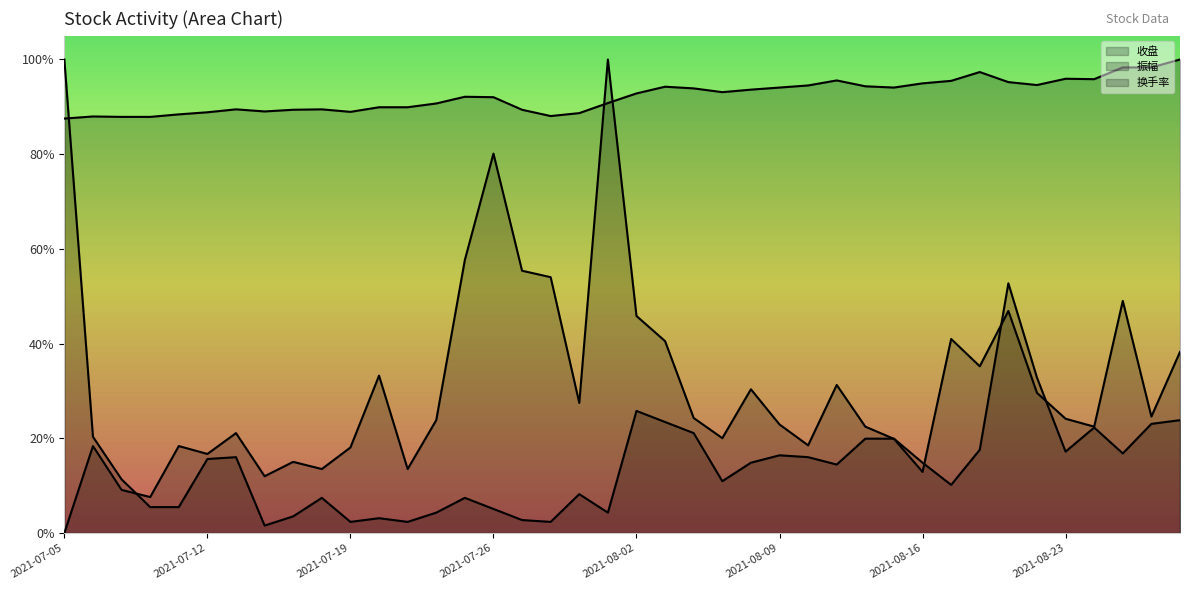

Reading left to right, extract all data points from this chart.

收盘: 2021-07-05=0.9	2021-07-06=0.9	2021-07-07=0.9	2021-07-08=0.9	2021-07-09=0.9	2021-07-12=0.9	2021-07-13=0.9	2021-07-14=0.9	2021-07-15=0.9	2021-07-16=0.9	2021-07-19=0.9	2021-07-20=0.9	2021-07-21=0.9	2021-07-22=0.9	2021-07-23=0.9	2021-07-26=0.9	2021-07-27=0.9	2021-07-28=0.9	2021-07-29=0.9	2021-07-30=0.9	2021-08-02=0.9	2021-08-03=0.9	2021-08-04=0.9	2021-08-05=0.9	2021-08-06=0.9	2021-08-09=0.9	2021-08-10=0.9	2021-08-11=1.0	2021-08-12=0.9	2021-08-13=0.9	2021-08-16=0.9	2021-08-17=1.0	2021-08-18=1.0	2021-08-19=1.0	2021-08-20=0.9	2021-08-23=1.0	2021-08-24=1.0	2021-08-25=1.0	2021-08-26=1.0	2021-08-27=1.0
振幅: 2021-07-05=0.0	2021-07-06=0.2	2021-07-07=0.1	2021-07-08=0.1	2021-07-09=0.2	2021-07-12=0.2	2021-07-13=0.2	2021-07-14=0.1	2021-07-15=0.2	2021-07-16=0.1	2021-07-19=0.2	2021-07-20=0.3	2021-07-21=0.1	2021-07-22=0.2	2021-07-23=0.6	2021-07-26=0.8	2021-07-27=0.6	2021-07-28=0.5	2021-07-29=0.3	2021-07-30=1.0	2021-08-02=0.5	2021-08-03=0.4	2021-08-04=0.2	2021-08-05=0.2	2021-08-06=0.3	2021-08-09=0.2	2021-08-10=0.2	2021-08-11=0.3	2021-08-12=0.2	2021-08-13=0.2	2021-08-16=0.1	2021-08-17=0.4	2021-08-18=0.4	2021-08-19=0.5	2021-08-20=0.3	2021-08-23=0.2	2021-08-24=0.2	2021-08-25=0.5	2021-08-26=0.2	2021-08-27=0.4
换手率: 2021-07-05=1.0	2021-07-06=0.2	2021-07-07=0.1	2021-07-08=0.1	2021-07-09=0.1	2021-07-12=0.2	2021-07-13=0.2	2021-07-14=0.0	2021-07-15=0.0	2021-07-16=0.1	2021-07-19=0.0	2021-07-20=0.0	2021-07-21=0.0	2021-07-22=0.0	2021-07-23=0.1	2021-07-26=0.1	2021-07-27=0.0	2021-07-28=0.0	2021-07-29=0.1	2021-07-30=0.0	2021-08-02=0.3	2021-08-03=0.2	2021-08-04=0.2	2021-08-05=0.1	2021-08-06=0.1	2021-08-09=0.2	2021-08-10=0.2	2021-08-11=0.1	2021-08-12=0.2	2021-08-13=0.2	2021-08-16=0.1	2021-08-17=0.1	2021-08-18=0.2	2021-08-19=0.5	2021-08-20=0.3	2021-08-23=0.2	2021-08-24=0.2	2021-08-25=0.2	2021-08-26=0.2	2021-08-27=0.2